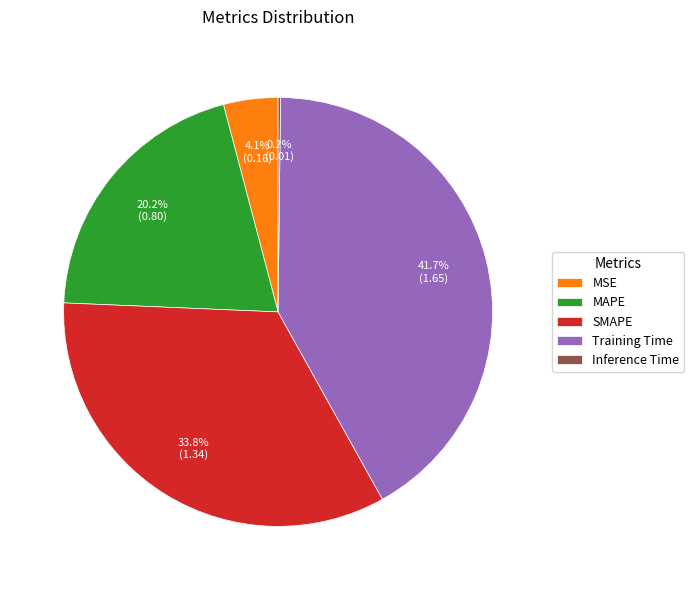

Is it true that MAPE is 31% of the pie?

False